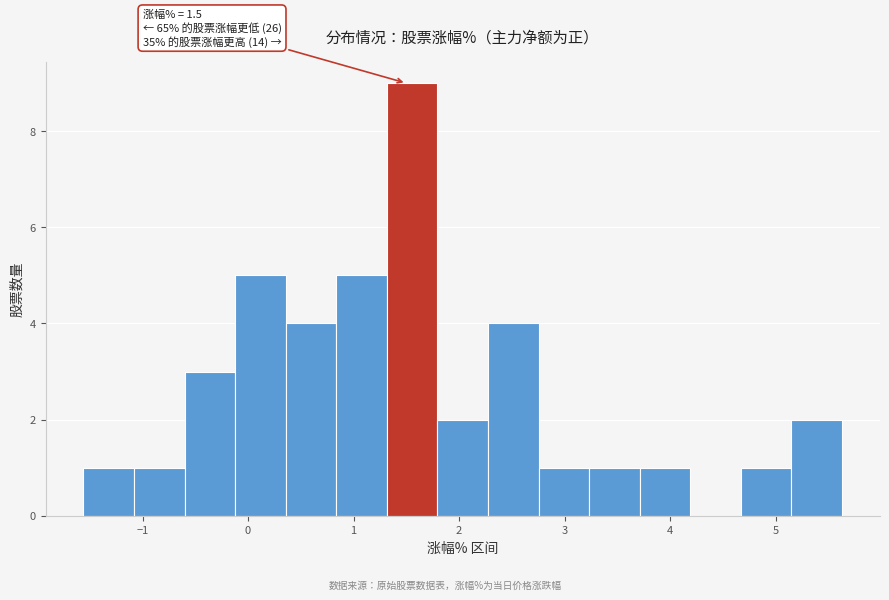

Which range on the x-axis has the tallest bar?

1.3 to 1.8